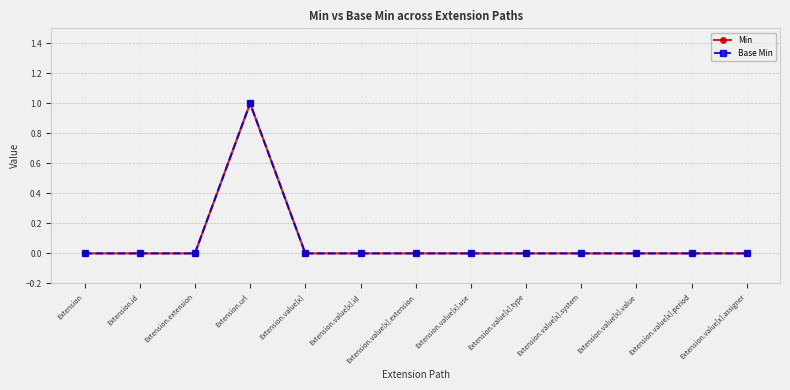

Does the chart have visible grid lines?

Yes